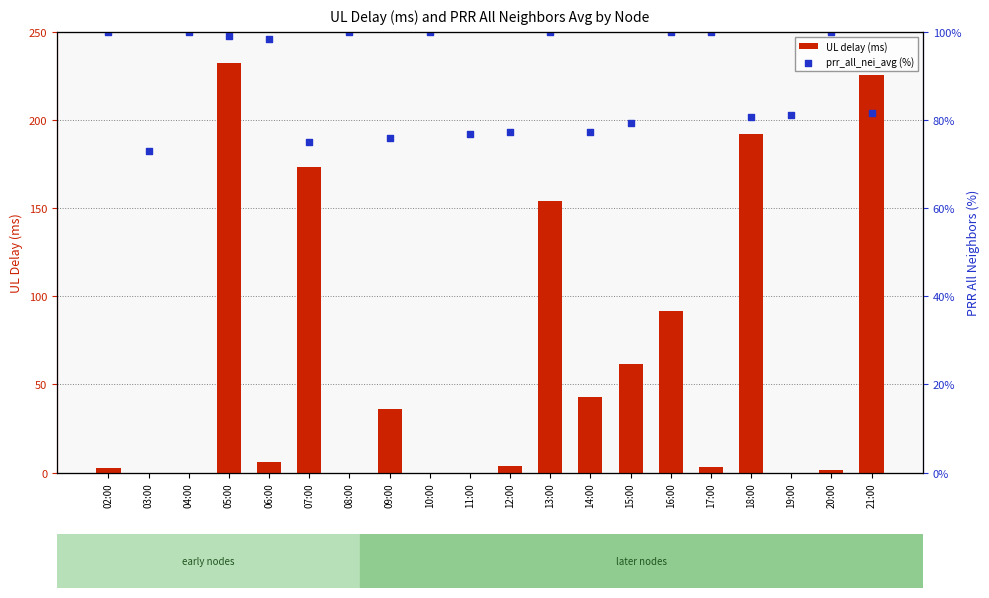

What are all the series names shown in the legend?

UL delay (ms), prr_all_nei_avg (%)